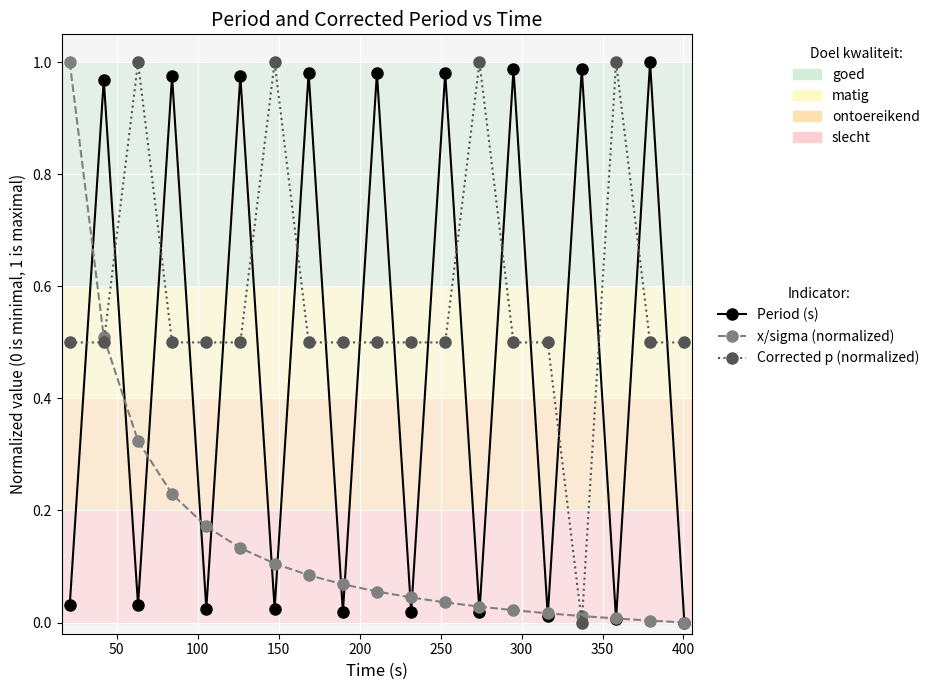

True or false: Corrected p (normalized) has more than 2 interior local peaks.

True